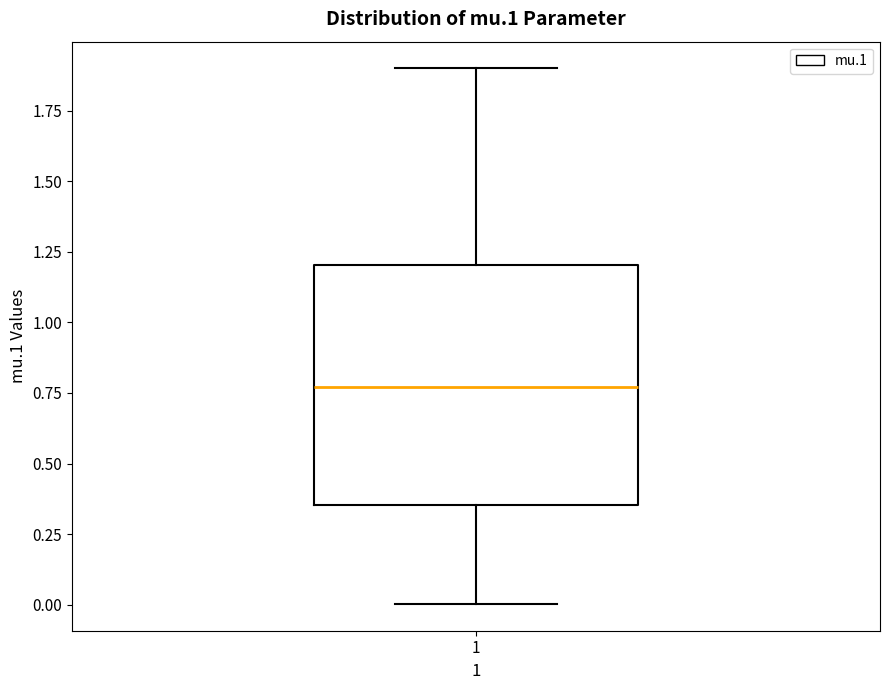

Where is the lower edge of the box at x = 1 on the y-axis? The values are not printed on the chart, so give them approximately, as read against the axis.

0.35